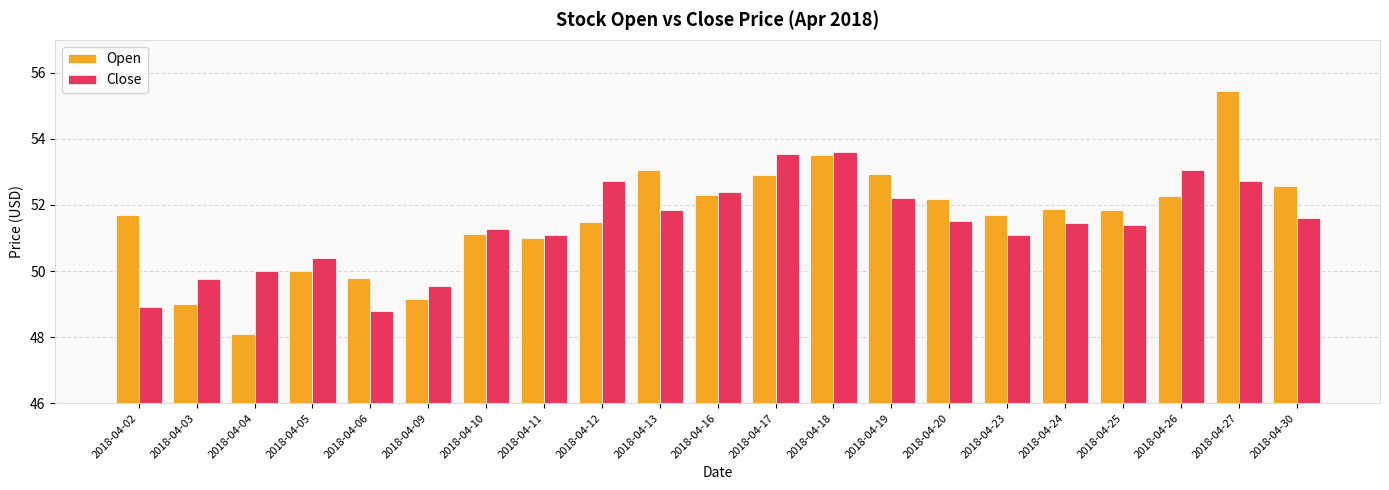

Which label corresponds to the largest value in the chart?

2018-04-27